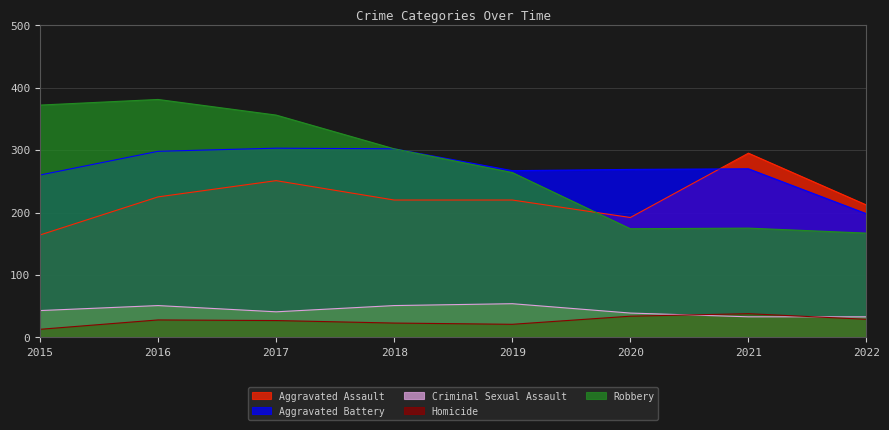

True or false: Robbery and Criminal Sexual Assault cross at least once.

False